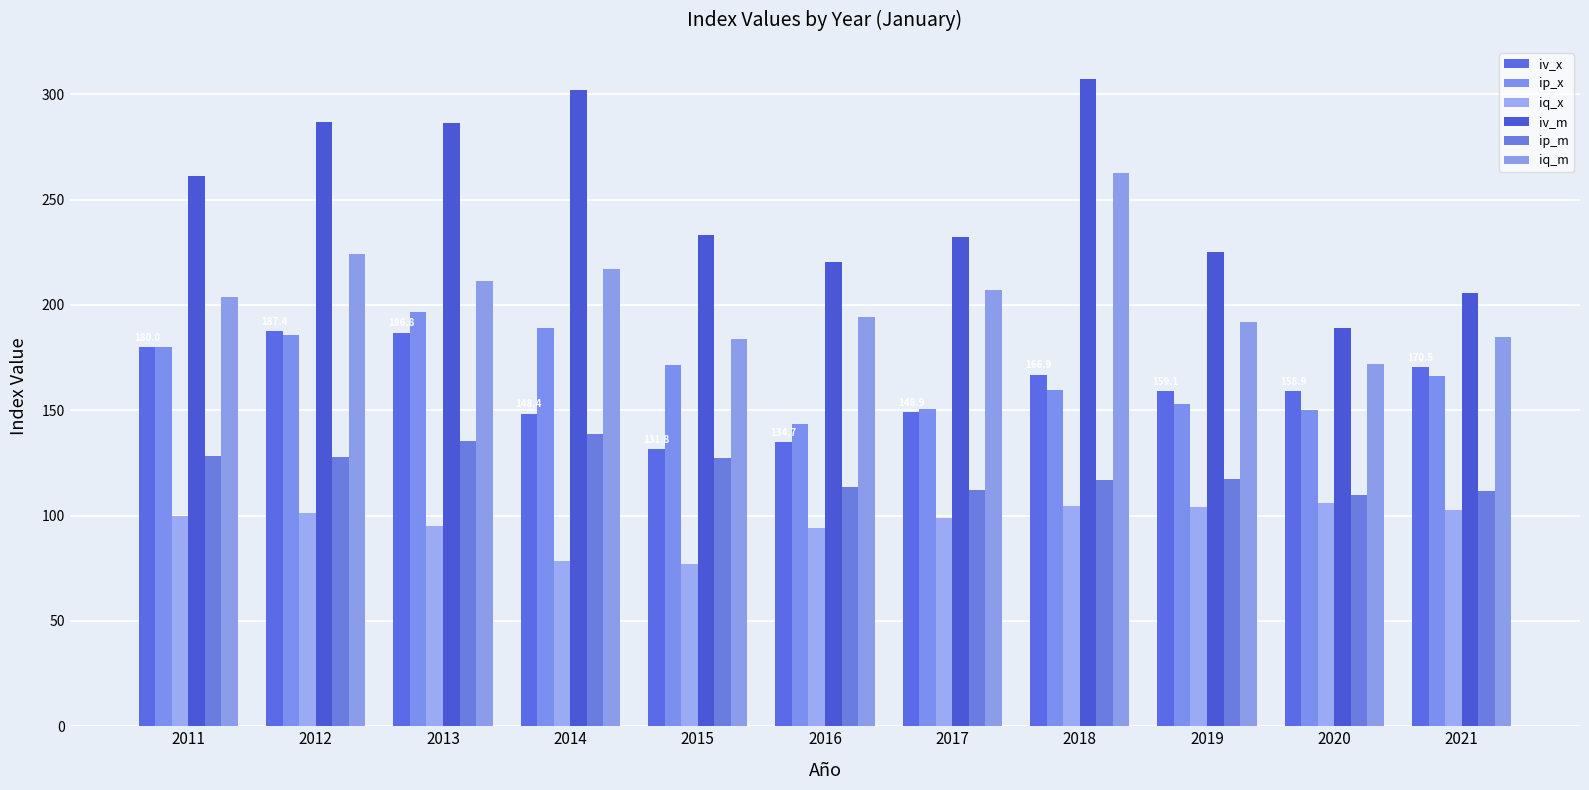

How many bars are there in total?

66